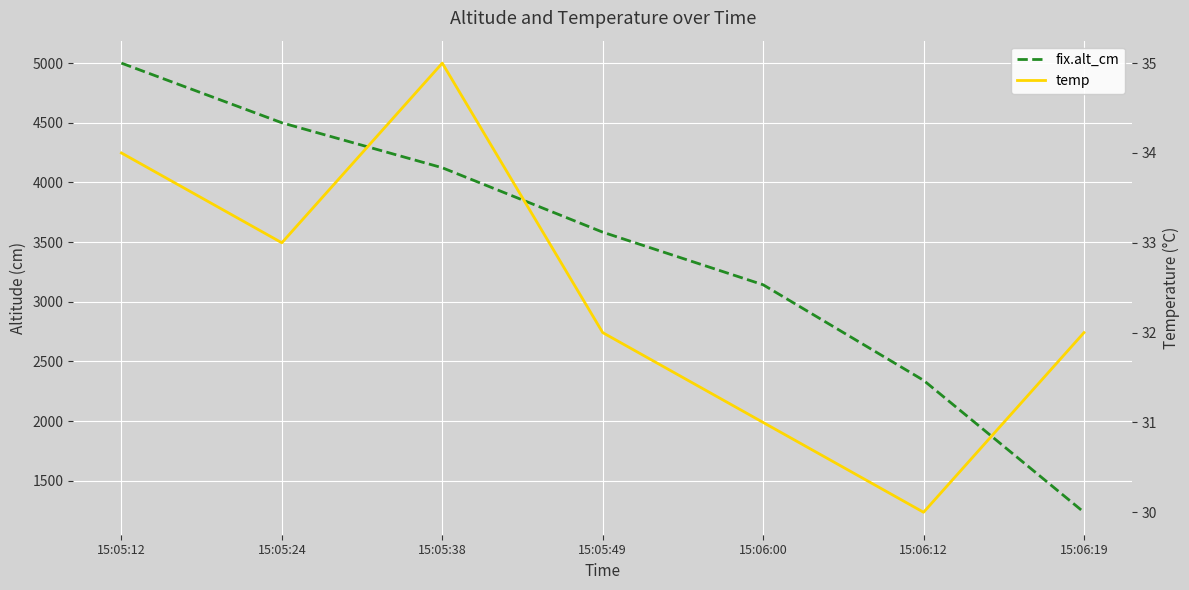

True or false: fix.alt_cm and temp cross at least once.

False